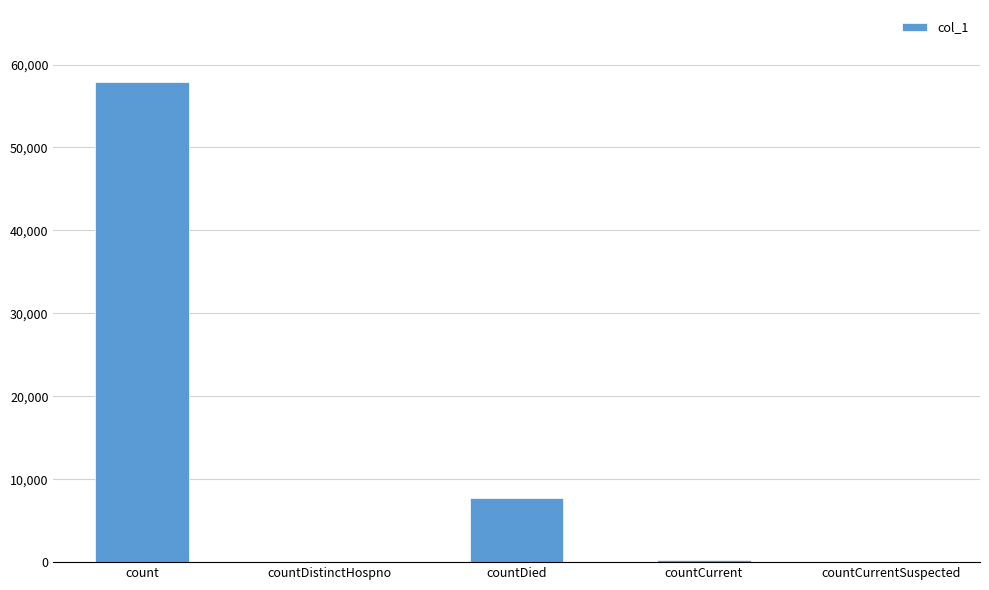

Between countCurrent and countDied, which is larger?

countDied